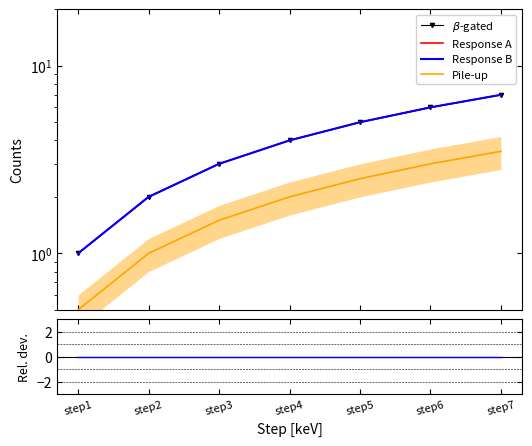

At which category is the sum across all series the highest?

step7